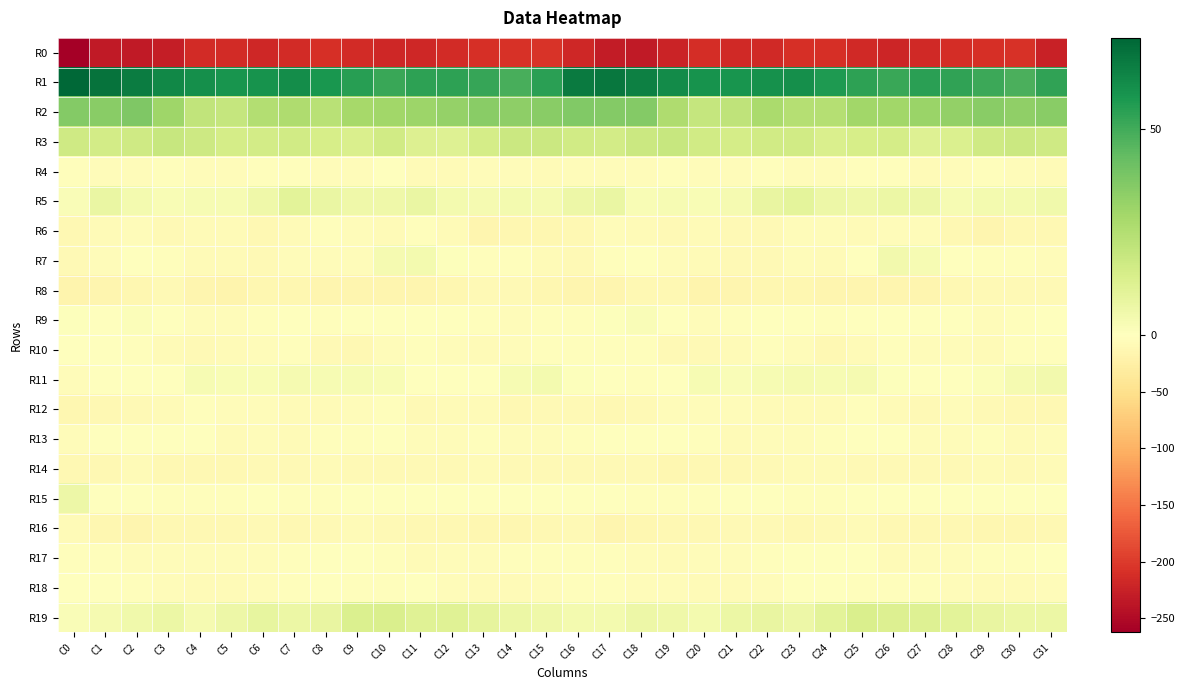

Reading right to left, extract all data points from this chart.

R0: C31=-225.3	C30=-207.2	C29=-209.6	C28=-213.1	C27=-216.2	C26=-219.8	C25=-215.7	C24=-210.3	C23=-211.0	C22=-217.2	C21=-215.7	C20=-212.4	C19=-222.7	C18=-232.0	C17=-231.1	C16=-218.8	C15=-205.4	C14=-207.4	C13=-211.2	C12=-213.9	C11=-218.0	C10=-219.0	C9=-213.7	C8=-209.3	C7=-213.6	C6=-218.0	C5=-213.8	C4=-214.3	C3=-227.7	C2=-232.5	C1=-232.8	C0=-262.5
R1: C31=53.0	C30=48.0	C29=50.8	C28=53.3	C27=54.3	C26=51.5	C25=53.8	C24=56.5	C23=60.1	C22=59.5	C21=58.2	C20=59.1	C19=61.4	C18=64.5	C17=67.3	C16=66.1	C15=54.4	C14=48.5	C13=52.1	C12=54.0	C11=53.7	C10=51.4	C9=55.0	C8=57.9	C7=60.3	C6=58.7	C5=58.2	C4=60.1	C3=62.4	C2=65.3	C1=68.6	C0=72.1
R2: C31=35.3	C30=33.4	C29=35.3	C28=33.2	C27=31.3	C26=29.7	C25=29.8	C24=24.5	C23=24.4	C22=27.1	C21=21.4	C20=20.1	C19=26.0	C18=36.1	C17=36.3	C16=36.7	C15=35.2	C14=34.0	C13=35.2	C12=32.4	C11=30.7	C10=29.6	C9=28.5	C8=23.3	C7=26.2	C6=25.2	C5=20.1	C4=21.4	C3=30.1	C2=37.3	C1=35.4	C0=36.1
R3: C31=17.1	C30=18.5	C29=17.0	C28=13.0	C27=11.9	C26=15.6	C25=15.2	C24=14.0	C23=16.4	C22=16.7	C21=15.3	C20=16.4	C19=19.2	C18=18.2	C17=16.1	C16=16.4	C15=18.3	C14=18.2	C13=15.7	C12=12.1	C11=12.8	C10=16.8	C9=13.7	C8=15.1	C7=16.7	C6=16.0	C5=15.2	C4=17.8	C3=19.3	C2=17.1	C1=16.0	C0=17.0
R4: C31=-7.4	C30=-4.7	C29=-3.7	C28=-5.6	C27=-7.3	C26=-3.2	C25=-2.8	C24=-5.6	C23=-4.2	C22=-2.2	C21=-4.4	C20=-5.6	C19=-2.9	C18=-4.7	C17=-4.9	C16=-6.1	C15=-6.4	C14=-4.1	C13=-4.2	C12=-6.4	C11=-6.5	C10=-1.7	C9=-4.4	C8=-5.2	C7=-3.5	C6=-2.5	C5=-5.5	C4=-4.4	C3=-3.0	C2=-5.5	C1=-4.1	C0=-3.2
R5: C31=5.6	C30=4.0	C29=4.1	C28=3.3	C27=6.6	C26=6.9	C25=6.0	C24=6.4	C23=10.1	C22=8.4	C21=3.7	C20=2.7	C19=2.9	C18=2.5	C17=7.9	C16=6.5	C15=3.9	C14=4.0	C13=3.9	C12=4.0	C11=7.6	C10=6.0	C9=6.1	C8=7.8	C7=10.5	C6=6.1	C5=3.3	C4=2.9	C3=2.5	C2=4.4	C1=7.7	C0=2.1
R6: C31=-12.0	C30=-11.8	C29=-14.4	C28=-10.6	C27=-4.4	C26=-5.3	C25=-6.2	C24=-4.7	C23=-4.6	C22=-9.8	C21=-9.0	C20=-6.4	C19=-9.8	C18=-7.4	C17=-5.5	C16=-11.2	C15=-13.2	C14=-12.4	C13=-14.4	C12=-7.5	C11=-4.0	C10=-6.2	C9=-5.9	C8=-3.7	C7=-6.3	C6=-11.0	C5=-7.1	C4=-7.2	C3=-10.2	C2=-5.2	C1=-7.0	C0=-10.4
R7: C31=-4.8	C30=-3.6	C29=-3.1	C28=-0.4	C27=3.0	C26=4.8	C25=-1.3	C24=-6.4	C23=-5.4	C22=-8.5	C21=-8.8	C20=-7.9	C19=-5.3	C18=-0.8	C17=-2.9	C16=-9.0	C15=-7.9	C14=-3.5	C13=-2.5	C12=1.1	C11=4.0	C10=3.5	C9=-4.4	C8=-6.1	C7=-5.7	C6=-10.0	C5=-7.7	C4=-7.6	C3=-3.3	C2=-0.7	C1=-4.4	C0=-8.7
R8: C31=-9.3	C30=-10.1	C29=-9.2	C28=-11.3	C27=-14.5	C26=-15.2	C25=-14.7	C24=-16.3	C23=-13.4	C22=-12.7	C21=-15.7	C20=-16.8	C19=-11.1	C18=-12.1	C17=-15.0	C16=-16.3	C15=-13.6	C14=-10.2	C13=-9.1	C12=-13.1	C11=-15.0	C10=-14.6	C9=-15.7	C8=-15.5	C7=-12.6	C6=-13.6	C5=-16.6	C4=-15.0	C3=-10.0	C2=-14.1	C1=-14.8	C0=-16.7
R9: C31=-0.8	C30=-3.1	C29=-4.5	C28=-1.6	C27=-1.5	C26=0.1	C25=-0.6	C24=-2.7	C23=-0.1	C22=-0.7	C21=-4.0	C20=-5.6	C19=-2.0	C18=1.7	C17=0.6	C16=-2.2	C15=-3.2	C14=-4.5	C13=-3.4	C12=-1.5	C11=-0.7	C10=0.3	C9=-1.7	C8=-2.2	C7=0.5	C6=-2.1	C5=-4.6	C4=-5.2	C3=0.1	C2=1.6	C1=0.5	C0=0.8
R10: C31=-2.7	C30=-3.8	C29=-6.7	C28=-4.4	C27=-4.3	C26=-3.4	C25=-8.0	C24=-10.7	C23=-4.6	C22=-3.4	C21=-7.3	C20=-9.7	C19=-8.2	C18=-4.1	C17=-2.1	C16=-2.8	C15=-3.2	C14=-5.3	C13=-6.3	C12=-4.2	C11=-3.8	C10=-4.1	C9=-10.4	C8=-9.1	C7=-2.8	C6=-5.3	C5=-8.2	C4=-10.0	C3=-6.5	C2=-2.7	C1=-1.8	C0=-1.3
R11: C31=4.7	C30=3.9	C29=1.3	C28=-0.3	C27=-1.5	C26=0.9	C25=3.4	C24=3.0	C23=3.6	C22=3.3	C21=2.0	C20=3.0	C19=0.5	C18=-2.6	C17=0.0	C16=0.7	C15=4.2	C14=3.1	C13=0.6	C12=-1.1	C11=-1.0	C10=2.7	C9=3.0	C8=3.2	C7=3.8	C6=2.5	C5=2.3	C4=2.9	C3=-1.4	C2=-1.9	C1=-0.3	C0=-4.5
R12: C31=-10.5	C30=-12.3	C29=-8.5	C28=-5.9	C27=-9.7	C26=-6.3	C25=-3.1	C24=-6.8	C23=-7.0	C22=-6.6	C21=-5.6	C20=-4.2	C19=-4.5	C18=-9.6	C17=-10.5	C16=-10.2	C15=-10.1	C14=-11.4	C13=-6.6	C12=-7.2	C11=-9.6	C10=-3.9	C9=-4.3	C8=-7.2	C7=-6.9	C6=-6.1	C5=-5.3	C4=-3.5	C3=-6.6	C2=-10.3	C1=-11.2	C0=-13.2
R13: C31=-5.4	C30=-6.5	C29=-3.9	C28=-4.1	C27=-5.5	C26=-1.3	C25=-1.5	C24=-3.0	C23=-5.1	C22=-6.1	C21=-6.8	C20=-3.7	C19=0.3	C18=-0.2	C17=0.0	C16=-2.5	C15=-5.4	C14=-5.5	C13=-3.6	C12=-4.7	C11=-4.6	C10=-0.5	C9=-2.2	C8=-3.3	C7=-6.5	C6=-5.5	C5=-7.0	C4=-1.6	C3=0.3	C2=0.0	C1=-0.6	C0=-5.0
R14: C31=-6.8	C30=-9.4	C29=-7.9	C28=-8.8	C27=-8.4	C26=-9.2	C25=-9.3	C24=-8.2	C23=-7.7	C22=-9.0	C21=-11.1	C20=-11.7	C19=-12.6	C18=-9.1	C17=-9.4	C16=-10.0	C15=-8.5	C14=-9.0	C13=-7.8	C12=-8.9	C11=-8.3	C10=-9.3	C9=-9.2	C8=-7.4	C7=-8.8	C6=-9.0	C5=-12.1	C4=-11.7	C3=-12.1	C2=-8.1	C1=-10.7	C0=-11.7
R15: C31=-0.3	C30=-1.6	C29=-0.8	C28=-0.6	C27=0.0	C26=-0.8	C25=-0.6	C24=-2.2	C23=-4.0	C22=-1.5	C21=-1.3	C20=-3.1	C19=-3.0	C18=-2.2	C17=-1.5	C16=0.4	C15=-0.5	C14=-1.6	C13=-0.5	C12=-0.4	C11=-0.0	C10=-1.0	C9=-0.6	C8=-3.2	C7=-3.6	C6=-0.1	C5=-2.8	C4=-2.4	C3=-3.4	C2=-1.9	C1=-0.1	C0=6.6
R16: C31=-11.6	C30=-13.8	C29=-13.1	C28=-11.6	C27=-11.6	C26=-10.8	C25=-6.9	C24=-8.4	C23=-10.4	C22=-9.5	C21=-9.1	C20=-12.2	C19=-11.1	C18=-13.7	C17=-14.9	C16=-9.7	C15=-12.2	C14=-13.6	C13=-13.0	C12=-10.9	C11=-12.3	C10=-8.6	C9=-7.3	C8=-8.8	C7=-10.9	C6=-8.2	C5=-10.7	C4=-11.6	C3=-11.4	C2=-15.6	C1=-12.7	C0=-7.3
R17: C31=-1.8	C30=-2.3	C29=-4.0	C28=-4.2	C27=-6.1	C26=-6.2	C25=-1.3	C24=0.1	C23=-1.1	C22=-4.0	C21=-4.1	C20=-5.3	C19=-6.2	C18=-5.5	C17=-3.1	C16=-2.1	C15=-2.1	C14=-2.6	C13=-4.4	C12=-4.8	C11=-6.9	C10=-3.9	C9=-0.6	C8=0.1	C7=-2.5	C6=-4.2	C5=-4.3	C4=-5.8	C3=-6.0	C2=-4.8	C1=-2.6	C0=-3.0
R18: C31=-5.7	C30=-6.2	C29=-7.1	C28=-6.1	C27=-2.2	C26=-2.9	C25=-3.0	C24=-1.5	C23=-1.3	C22=-4.8	C21=-6.9	C20=-6.9	C19=-5.7	C18=-4.9	C17=-2.1	C16=-4.0	C15=-5.8	C14=-6.6	C13=-7.0	C12=-4.9	C11=-2.0	C10=-2.7	C9=-2.9	C8=-1.0	C7=-2.5	C6=-5.6	C5=-7.1	C4=-6.6	C3=-5.4	C2=-3.7	C1=-1.5	C0=-1.6
R19: C31=7.3	C30=7.3	C29=8.2	C28=10.3	C27=11.9	C26=12.4	C25=13.9	C24=10.5	C23=6.6	C22=8.0	C21=7.3	C20=4.2	C19=6.1	C18=6.5	C17=4.3	C16=4.3	C15=5.9	C14=7.1	C13=9.1	C12=11.5	C11=11.4	C10=13.7	C9=13.3	C8=8.3	C7=6.8	C6=8.6	C5=6.3	C4=3.9	C3=7.0	C2=5.5	C1=3.7	C0=1.7